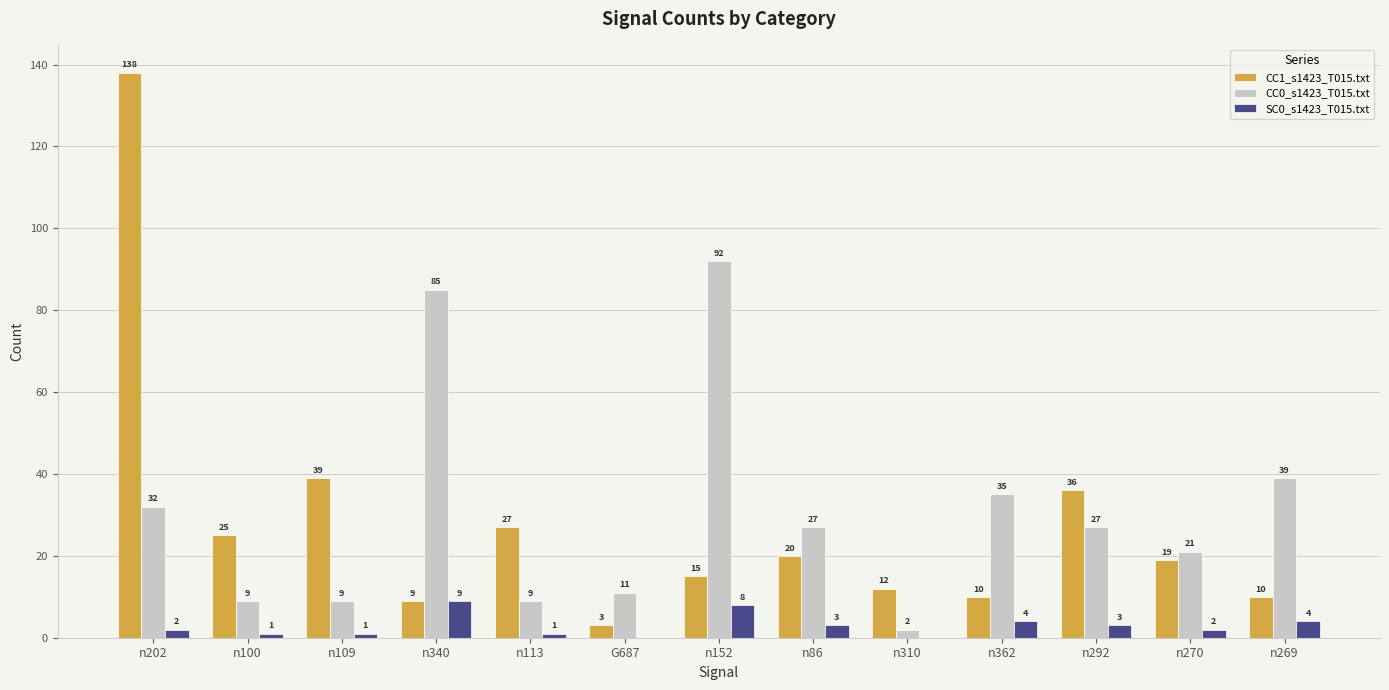

Which category has the highest value in the CC1_s1423_T015.txt series?

n202